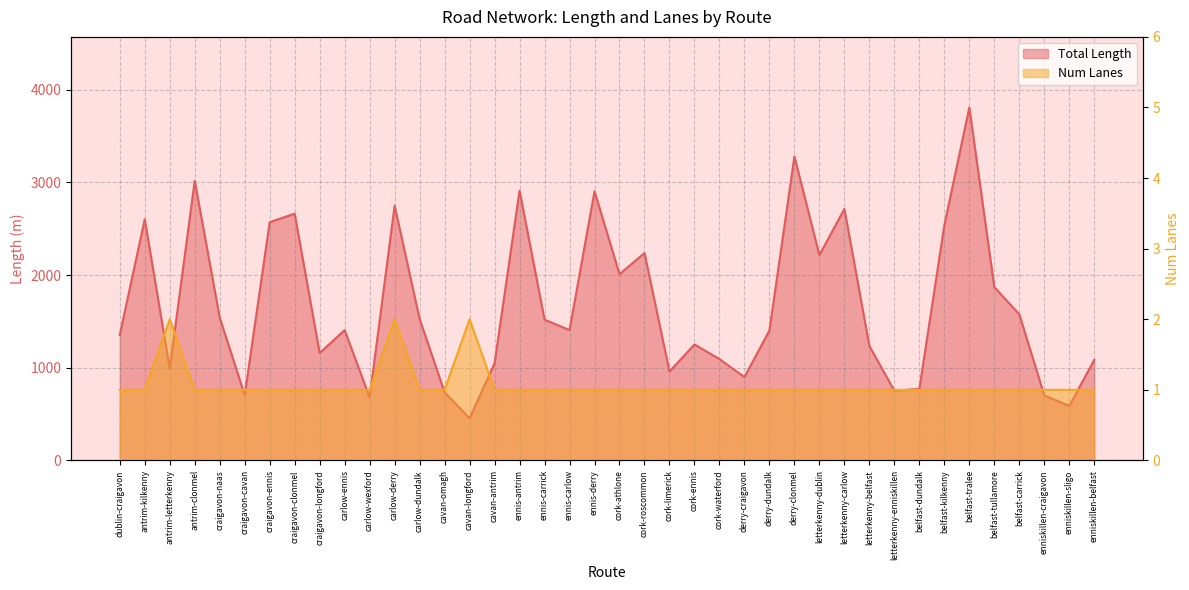

Is it true that Total Length equals 2904.3 at ennis-derry?

True